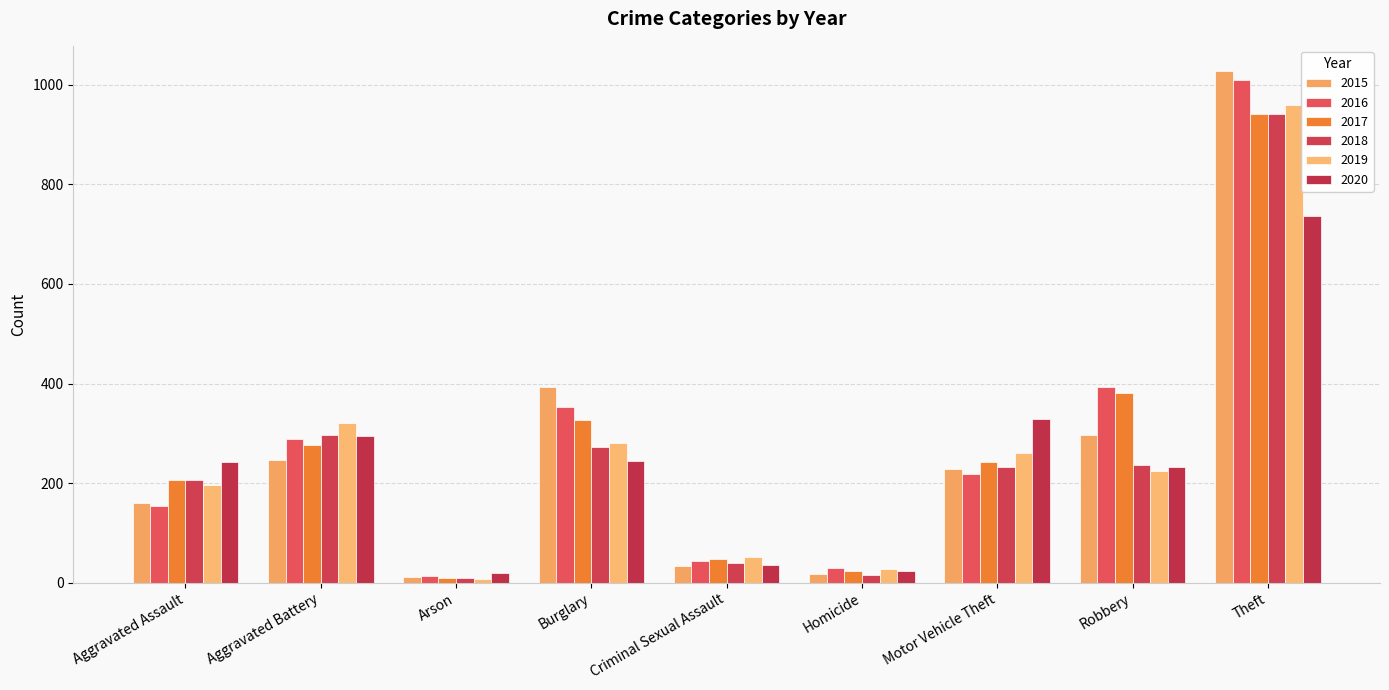

What is the sum of the 2015 values at Aggravated Battery and Burglary?

639